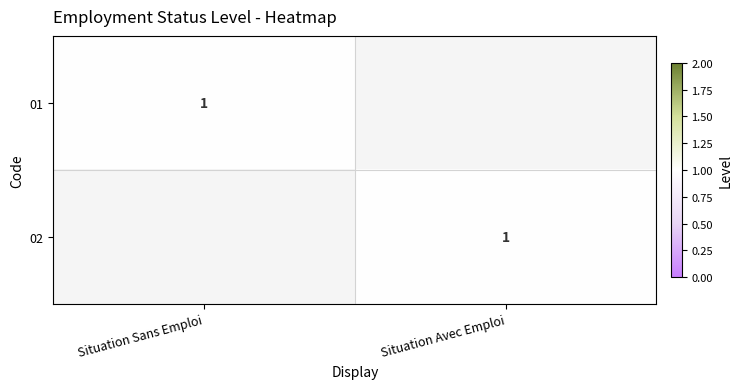

How many distinct data groups are displayed?

2